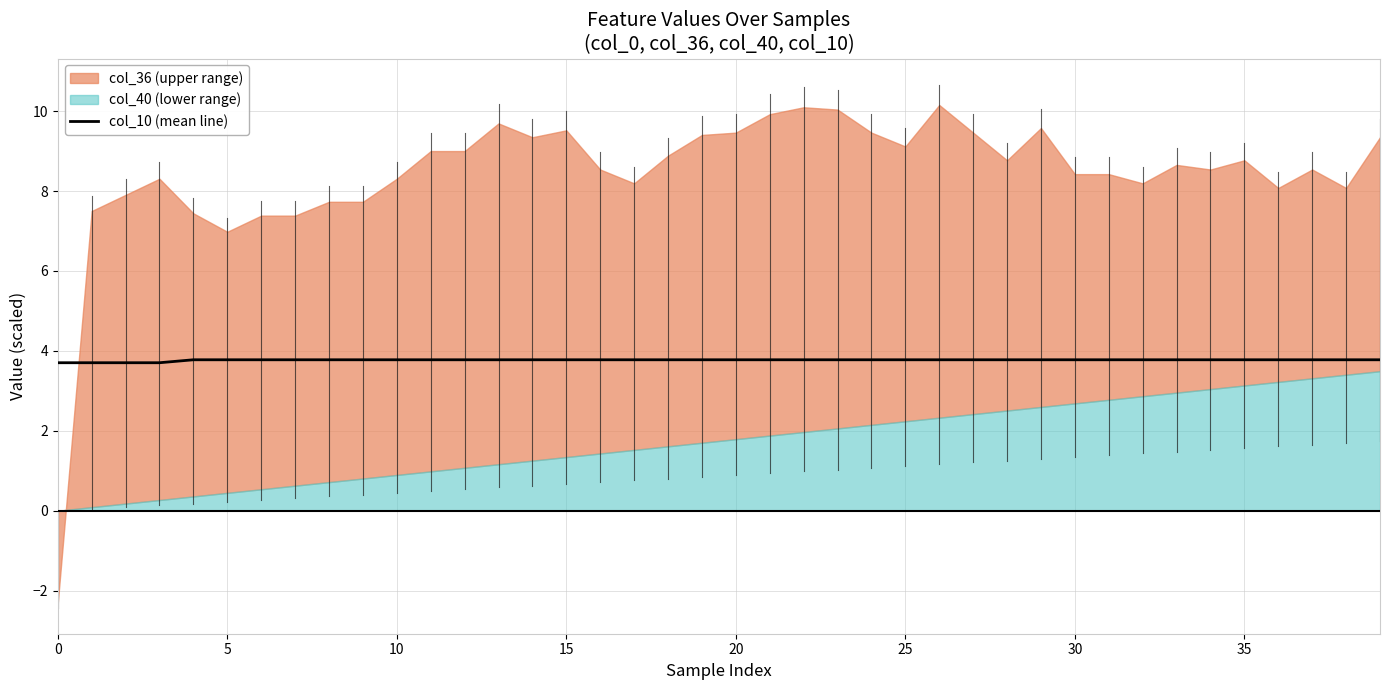

The col_10 (mean line) series shows 5.5 at 25. True or false?

False